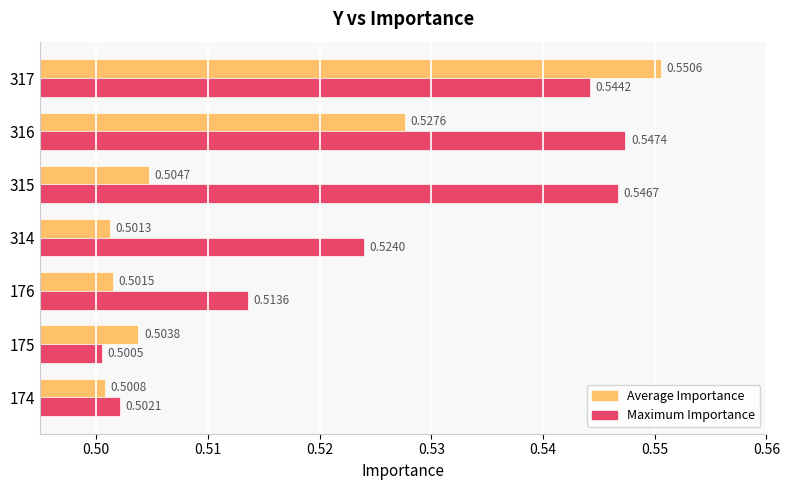

Rank the series by their average value, from lowest to highest.

Average Importance, Maximum Importance